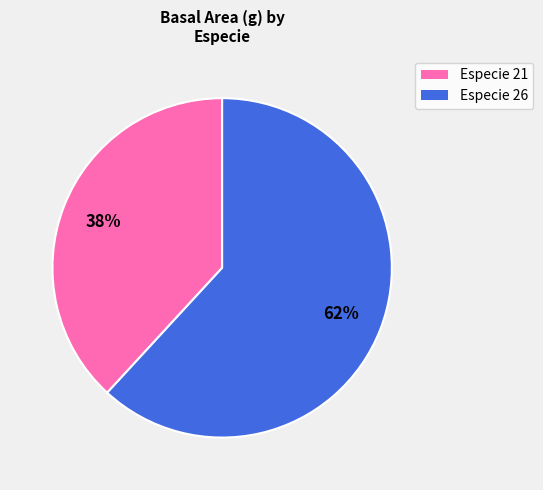

Is it true that Especie 21 is 49% of the pie?

False